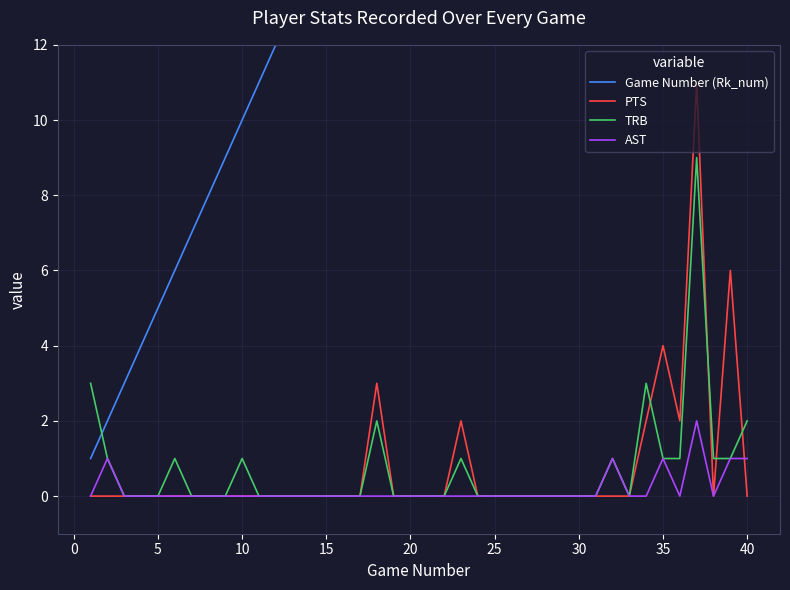

How many distinct data groups are displayed?

4